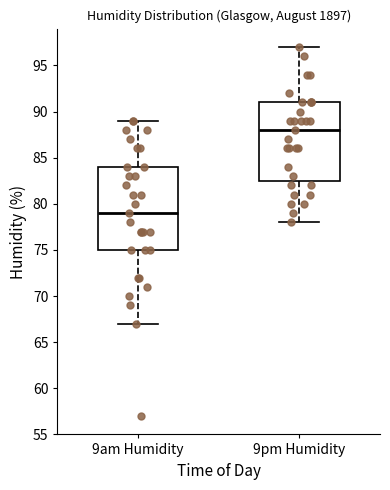

Which box's median line is the highest?

9pm Humidity